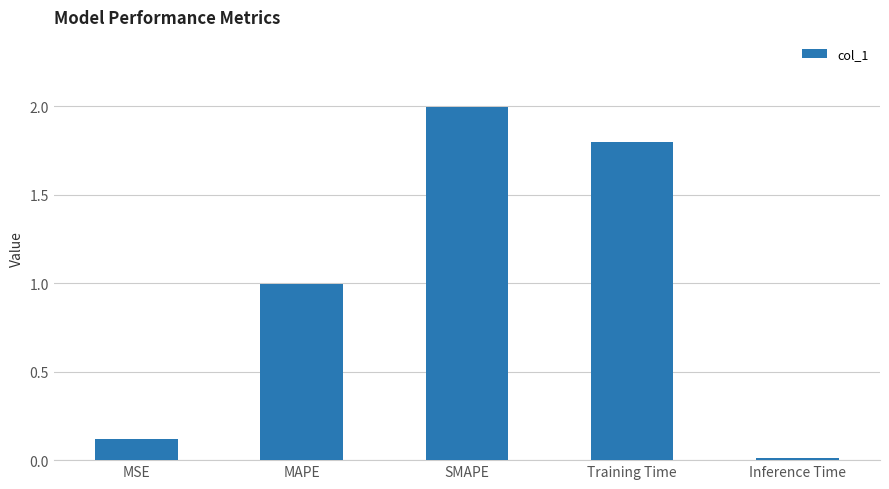

True or false: the data shows 0.9 at SMAPE.

False